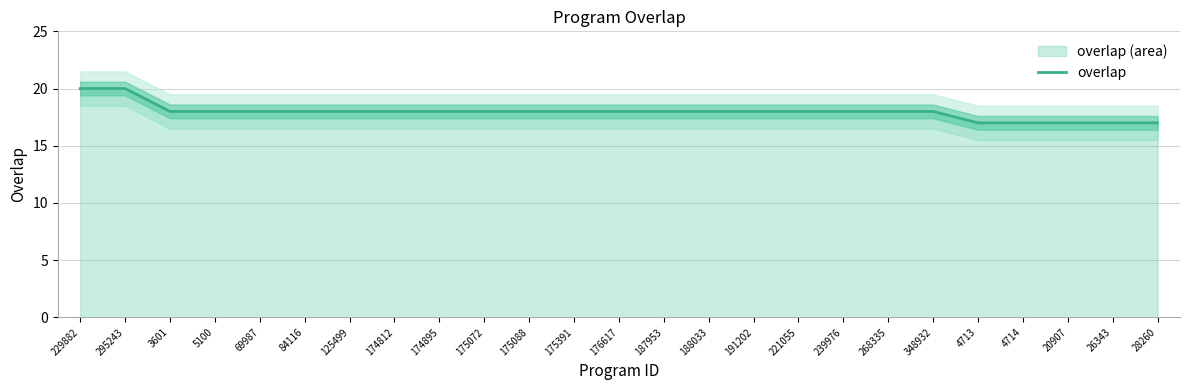

True or false: the data has more than 1 interior local peaks.

False